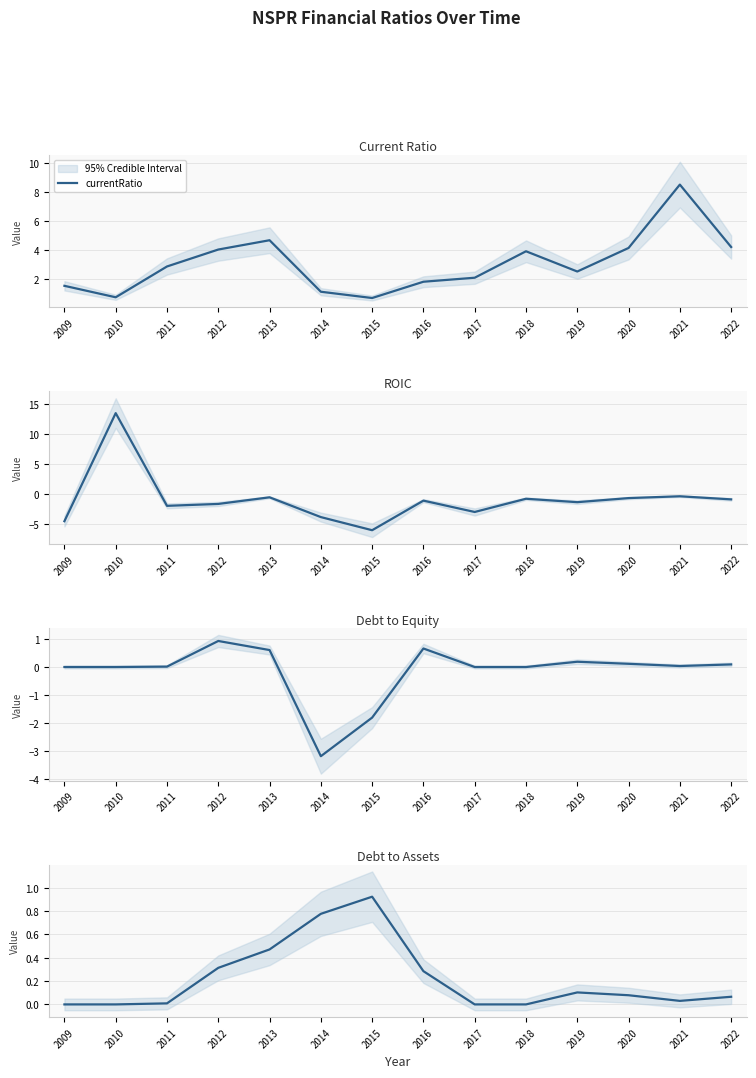

Between 2018 and 2009, which is larger?

2018